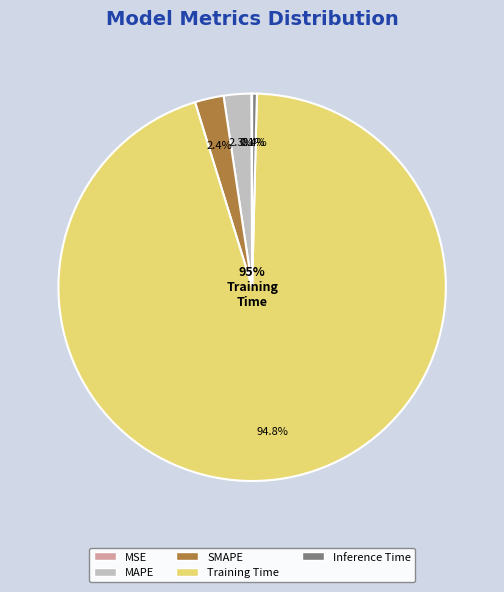

Does any single category account for the majority?

Yes